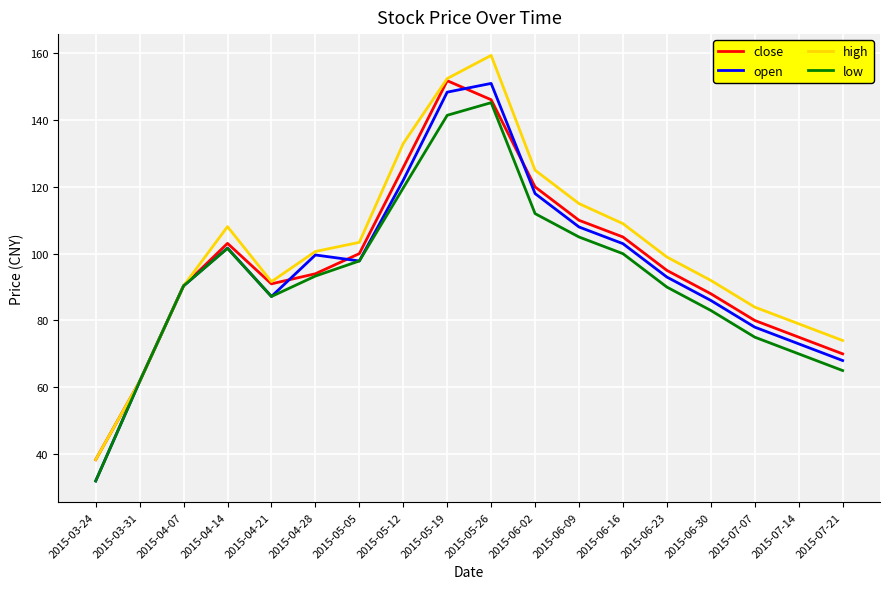

What is the maximum value shown in the chart?

159.4